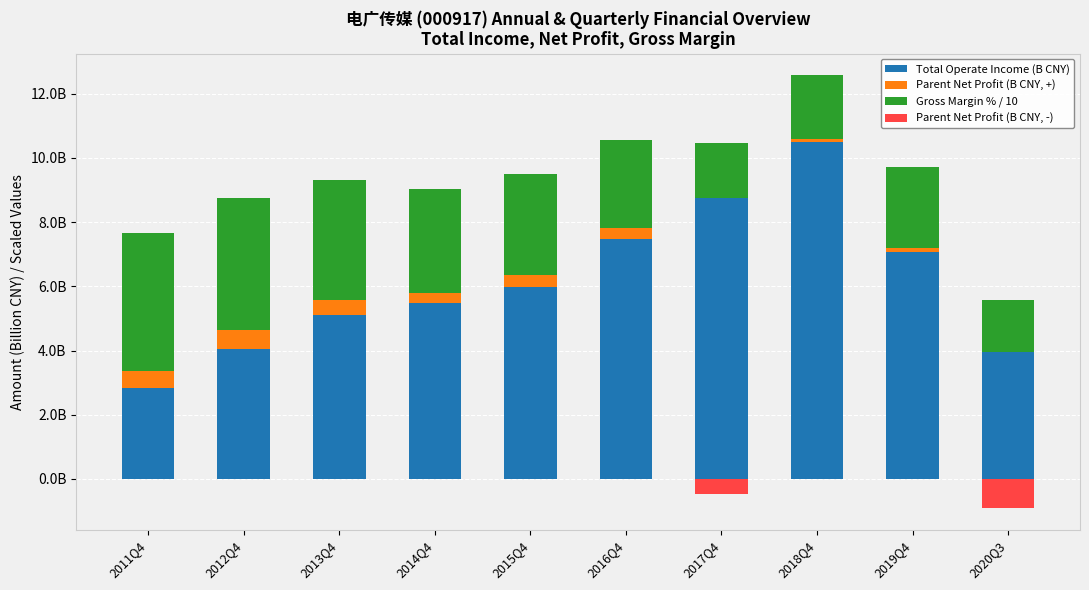

What is the approximate value of Total Operate Income (B CNY) at 2020Q3?

4.0